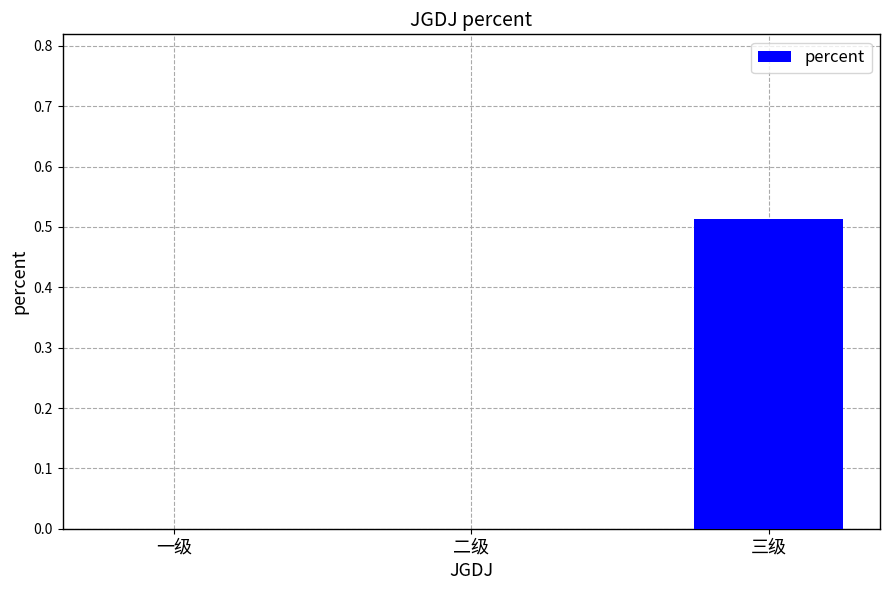

Which has a higher value, 三级 or 一级?

三级